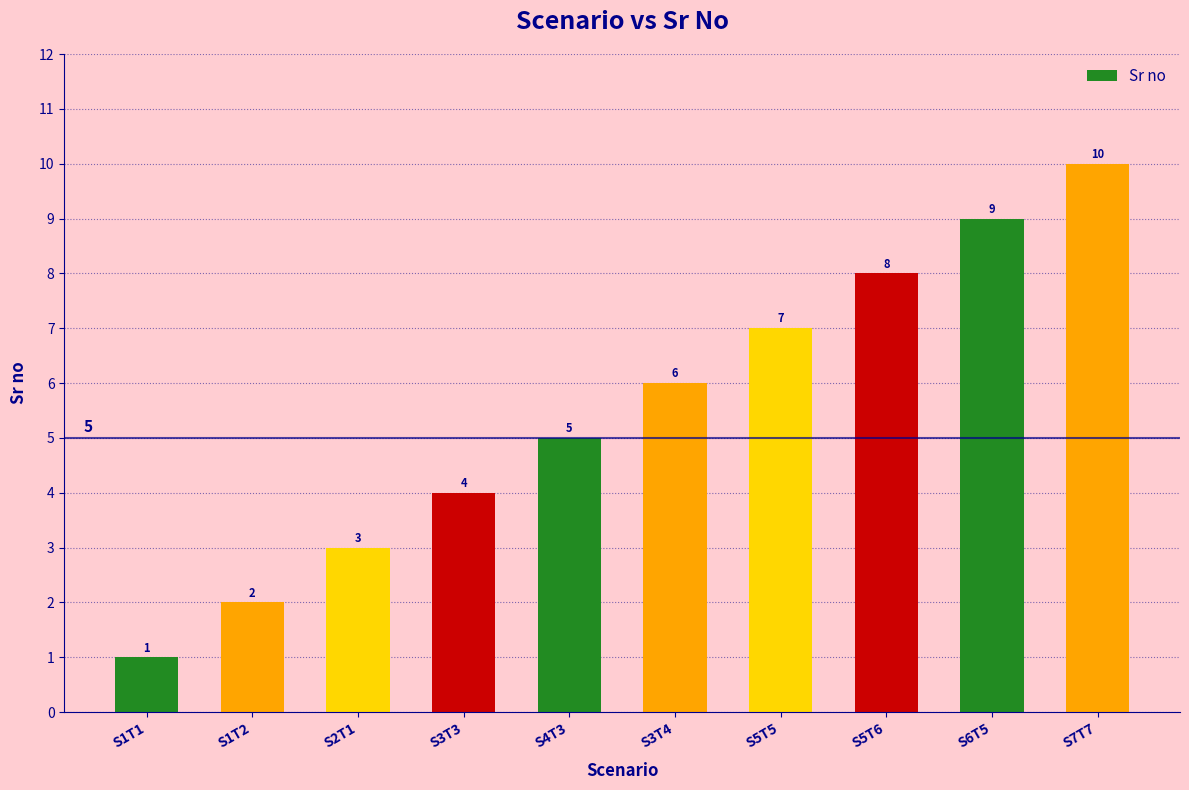

Rank the categories by value from highest to lowest.

S7T7, S6T5, S5T6, S5T5, S3T4, S4T3, S3T3, S2T1, S1T2, S1T1